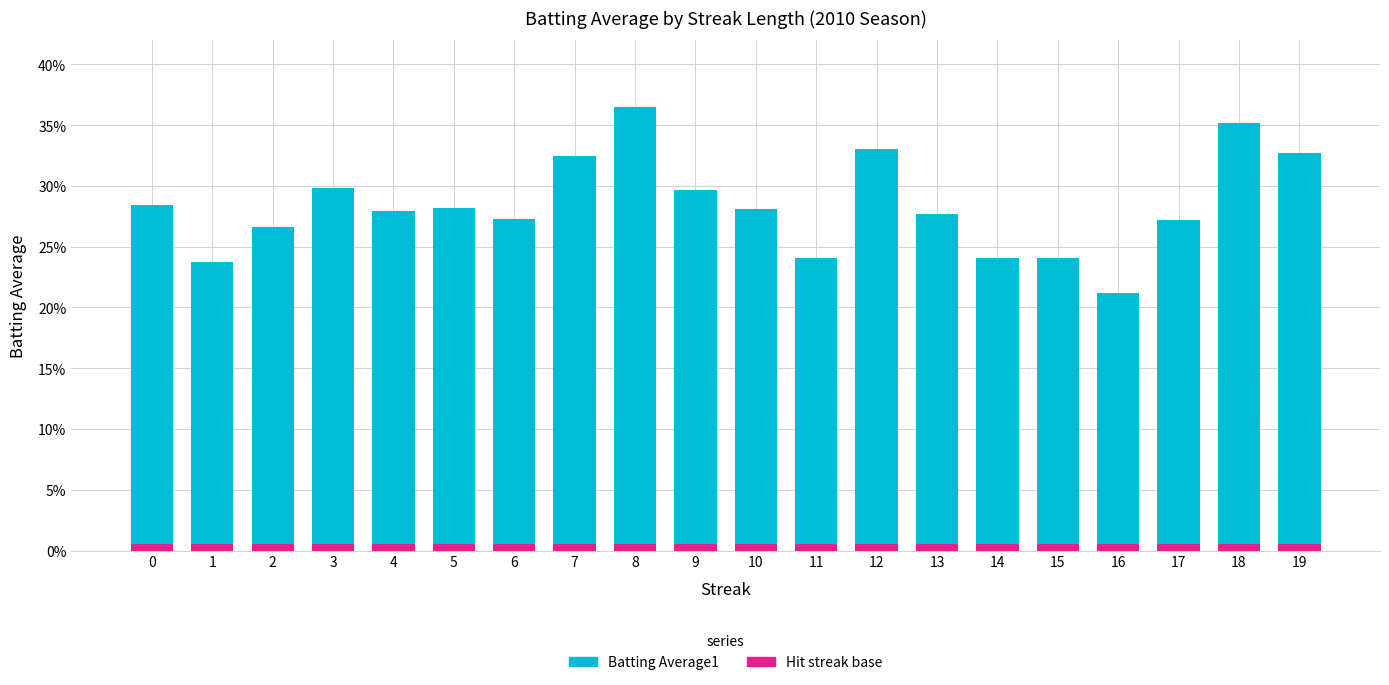

True or false: the data shows 0.5 at 5.

False